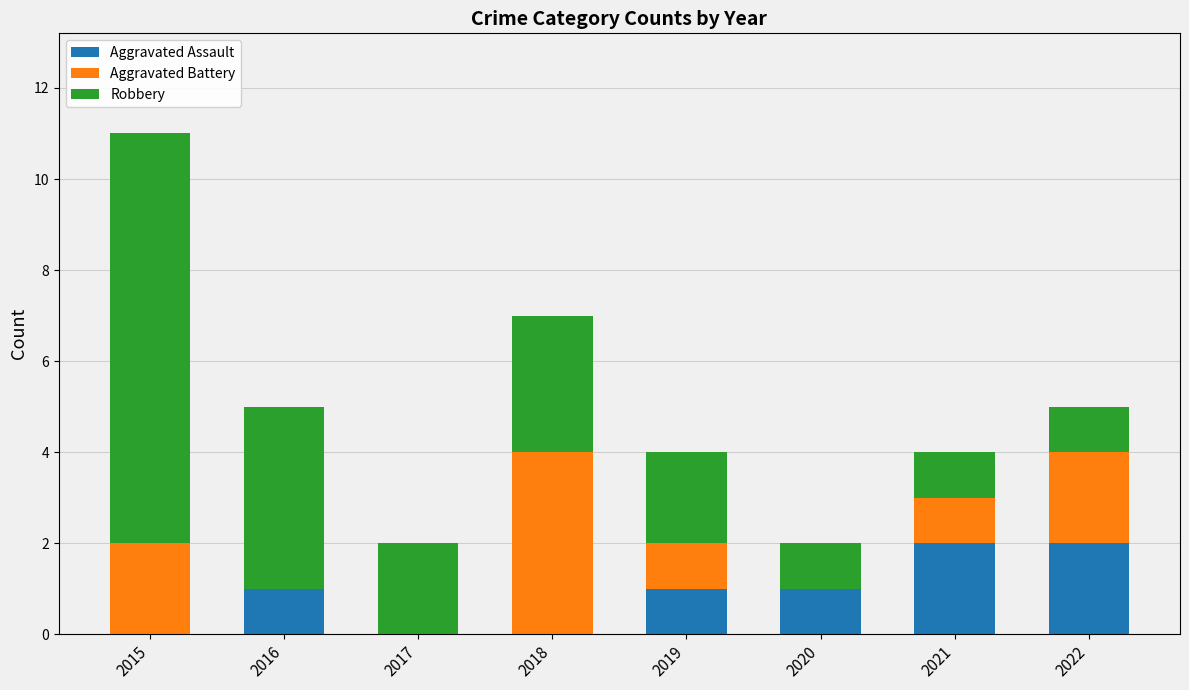

At which category is the sum across all series the highest?

2015